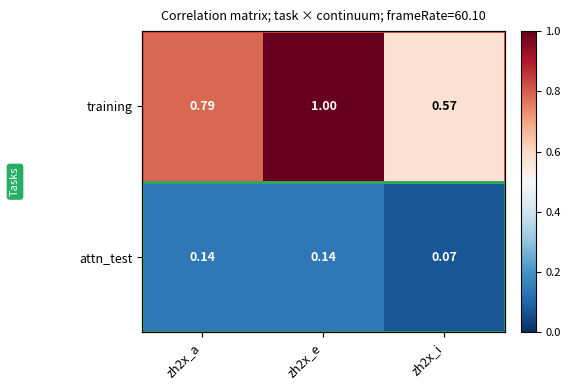

Is it true that training equals 0.8 at zh2x_a?

True